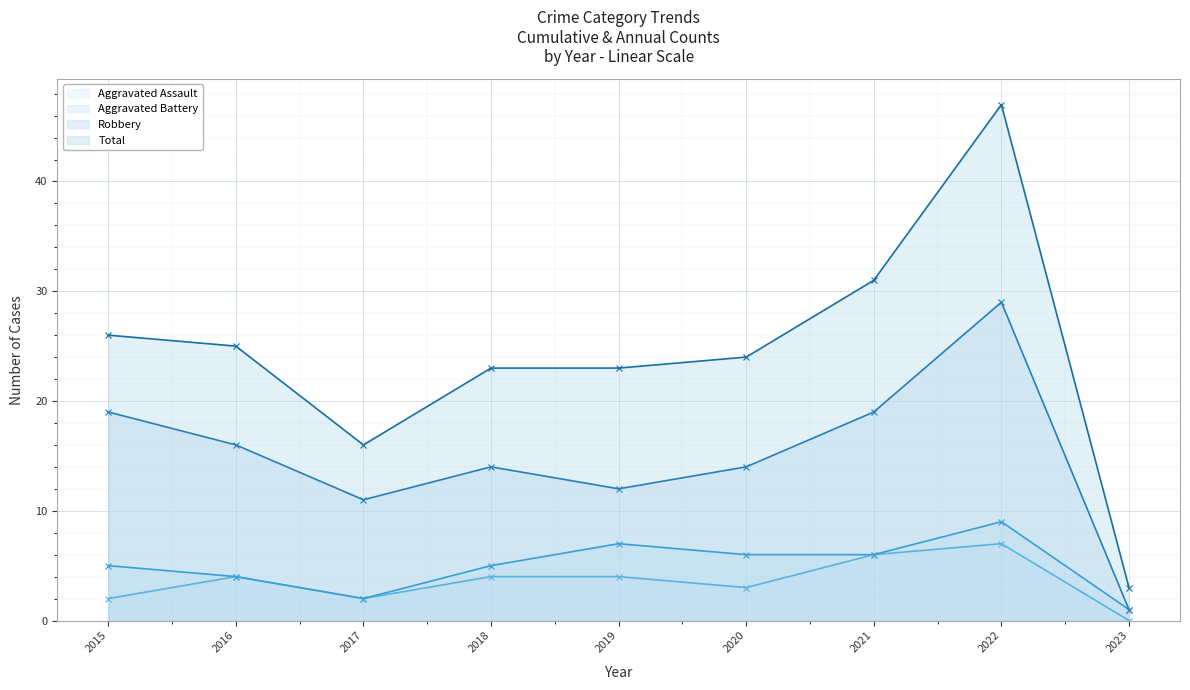

Reading left to right, what are all the values shown in this chart?

Aggravated Assault (line): 2015=2	2016=4	2017=2	2018=4	2019=4	2020=3	2021=6	2022=7	2023=0
Aggravated Battery (line): 2015=5	2016=4	2017=2	2018=5	2019=7	2020=6	2021=6	2022=9	2023=1
Robbery (line): 2015=19	2016=16	2017=11	2018=14	2019=12	2020=14	2021=19	2022=29	2023=1
Total (line): 2015=26	2016=25	2017=16	2018=23	2019=23	2020=24	2021=31	2022=47	2023=3